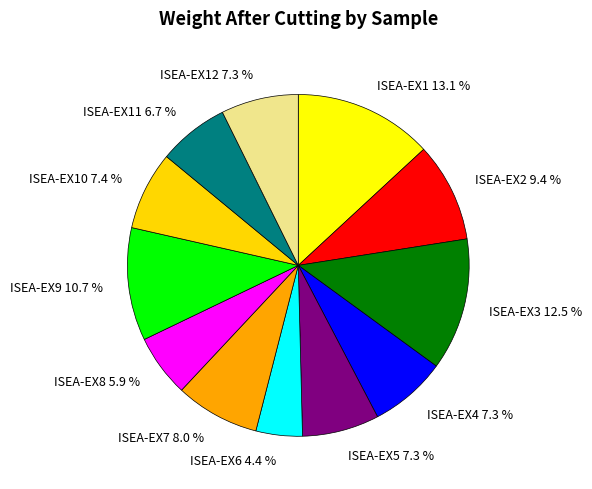

Which category has the biggest portion of the pie?

ISEA-EX1 13.1 %